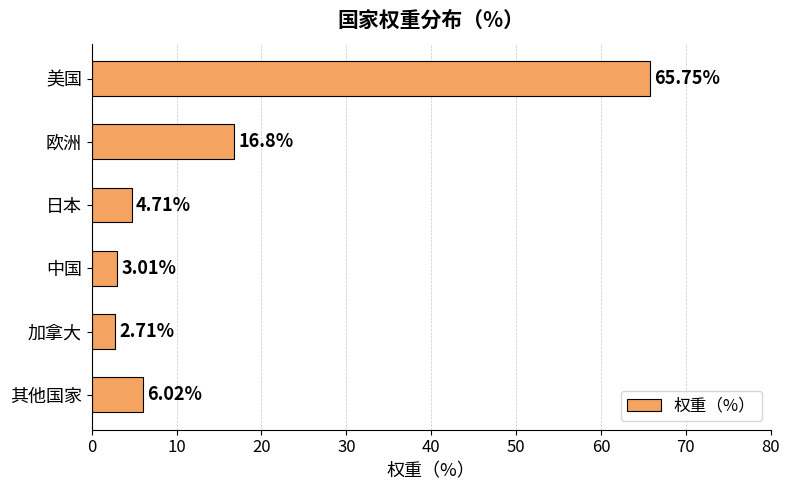

Which has a higher value, 加拿大 or 美国?

美国